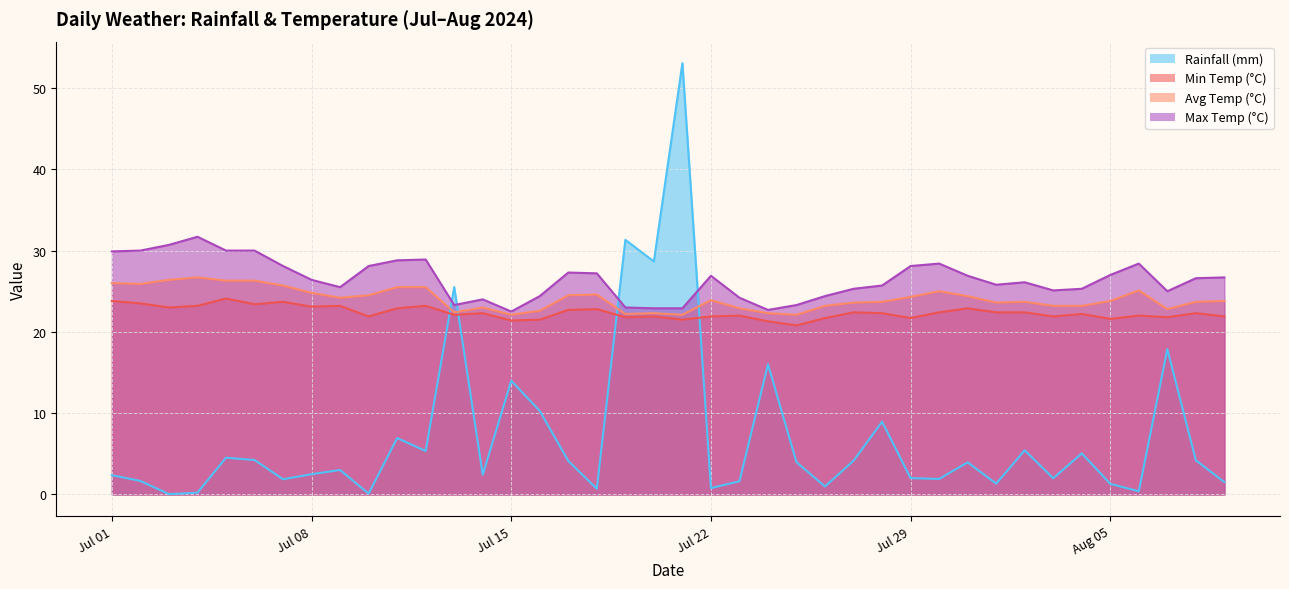

What is the sum of all rainfall_mm values?

286.3